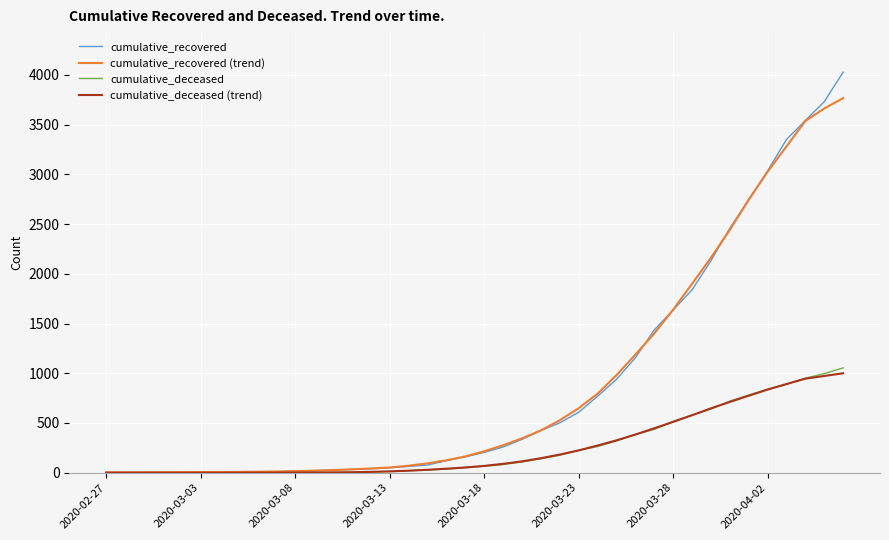

How many series are shown in this chart?

4